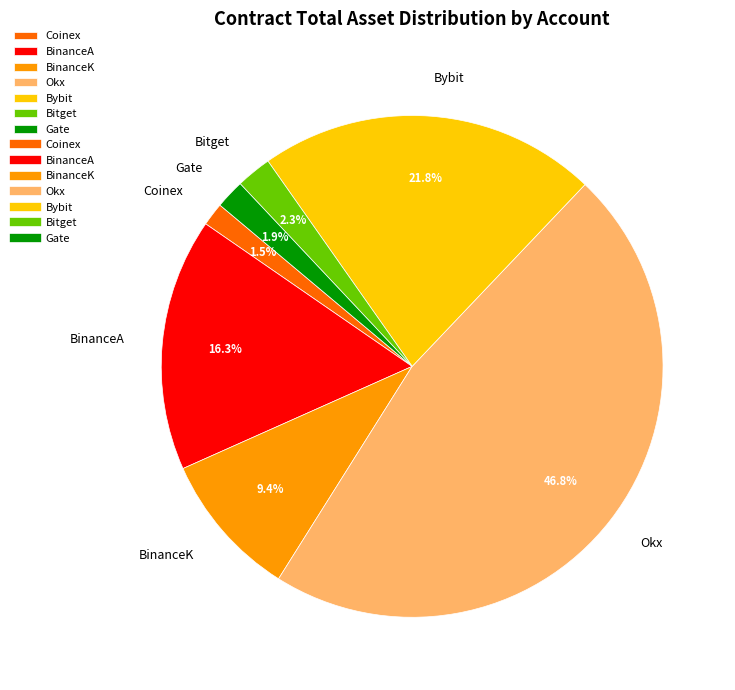

The Gate slice represents 2% of the pie. True or false?

True